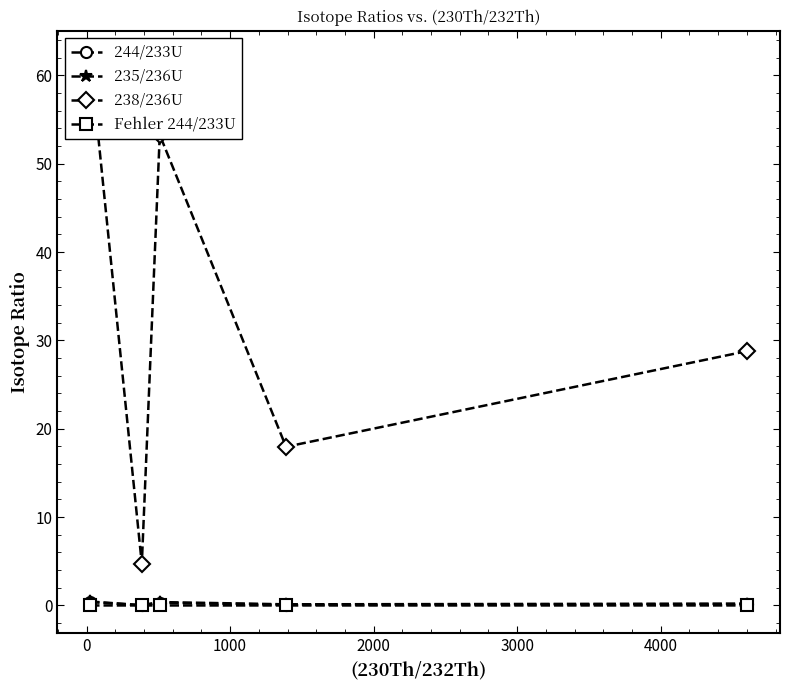

What is the lowest value of the 238/236U series?

4.7